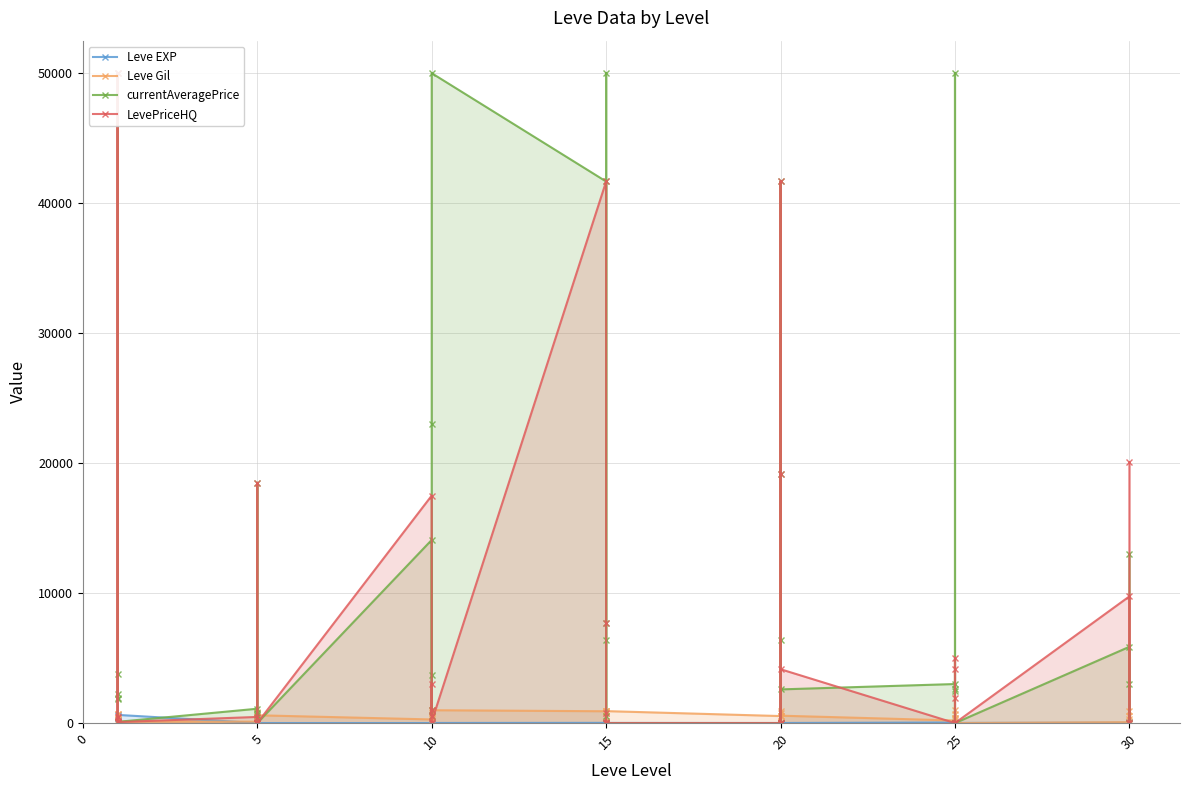

Does the chart have visible grid lines?

Yes